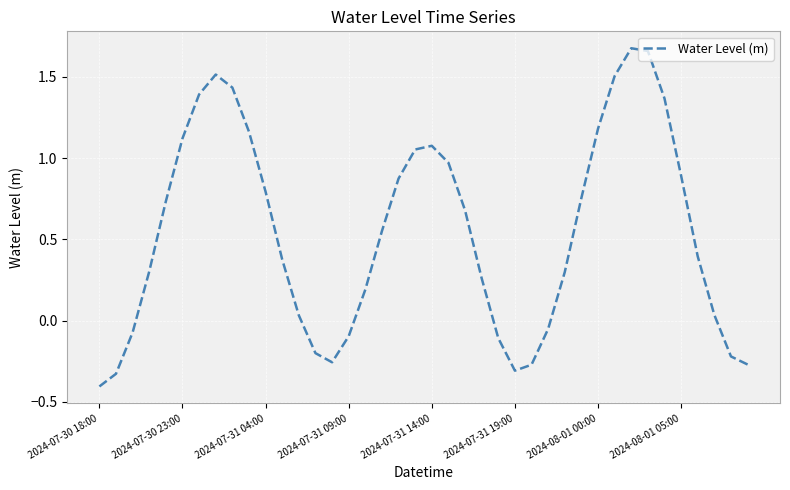

What is the smallest value displayed?

-0.4